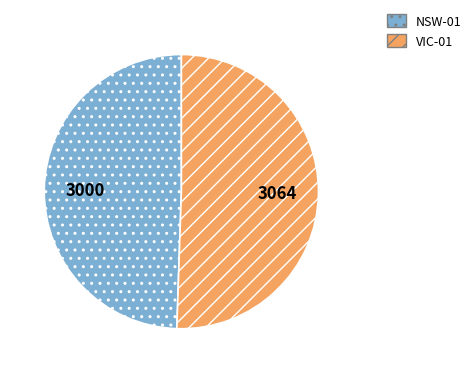

What is the smallest slice in the pie chart?

NSW-01